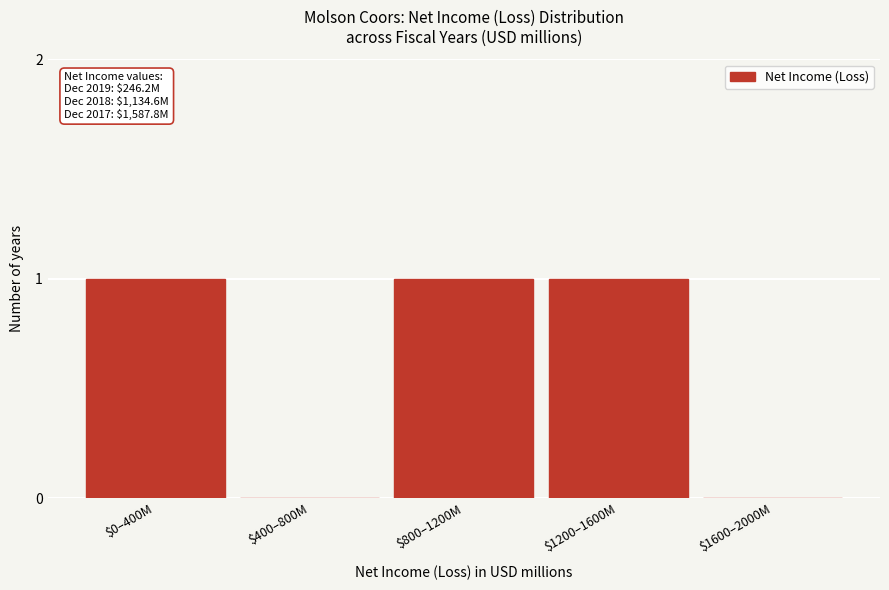

What is the sum of all values?

3